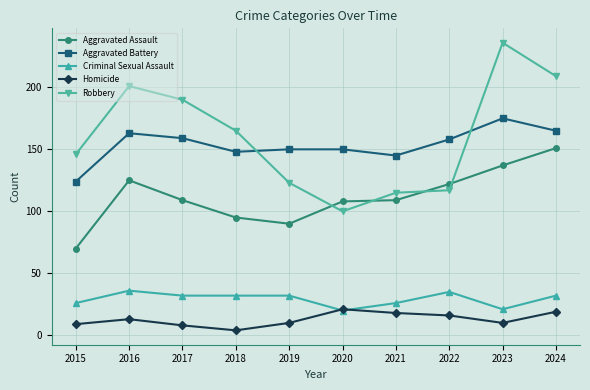

What is the difference between the second highest and second lowest values in the Homicide series?

11